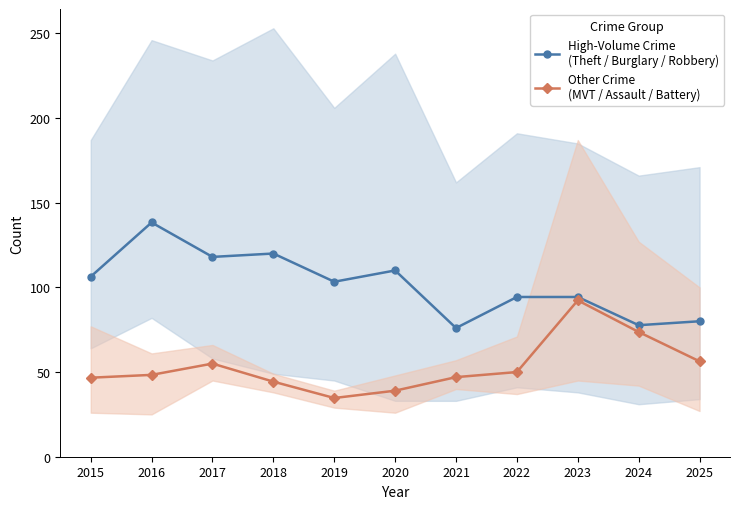

Where is High-Volume Crime
(Theft / Burglary / Robbery) nearest to the value 107?

2015